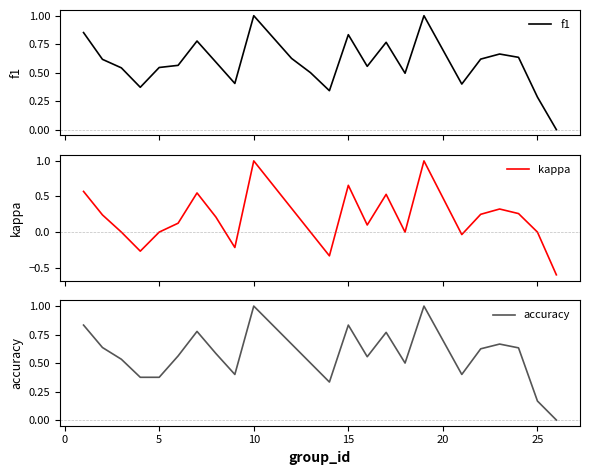

Which series has the widest spread of values?

kappa